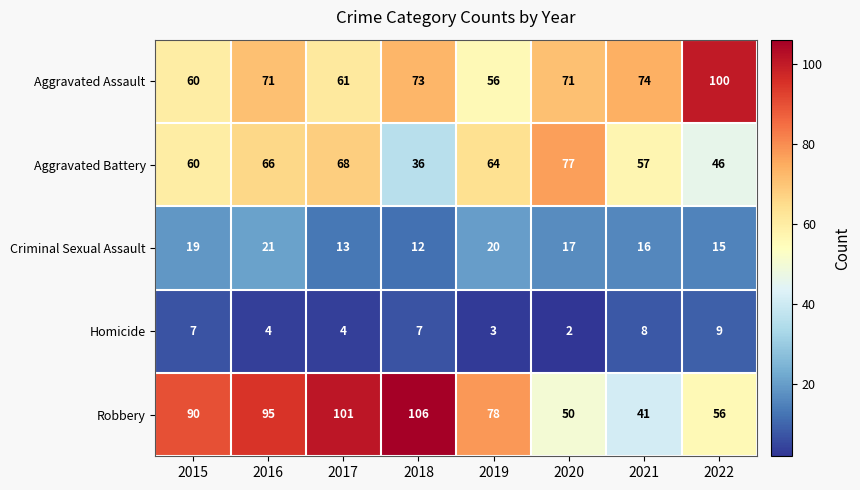

What is the sum of all Homicide values?

44